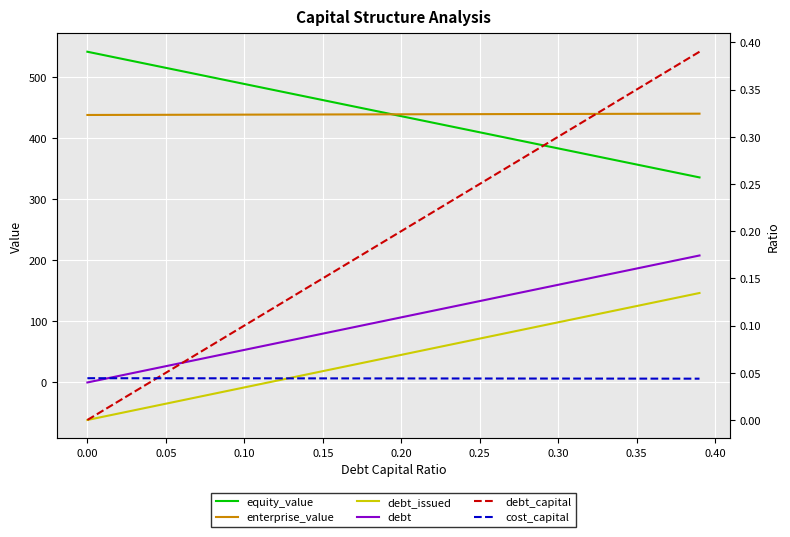

What position from the left is 0.35?

36